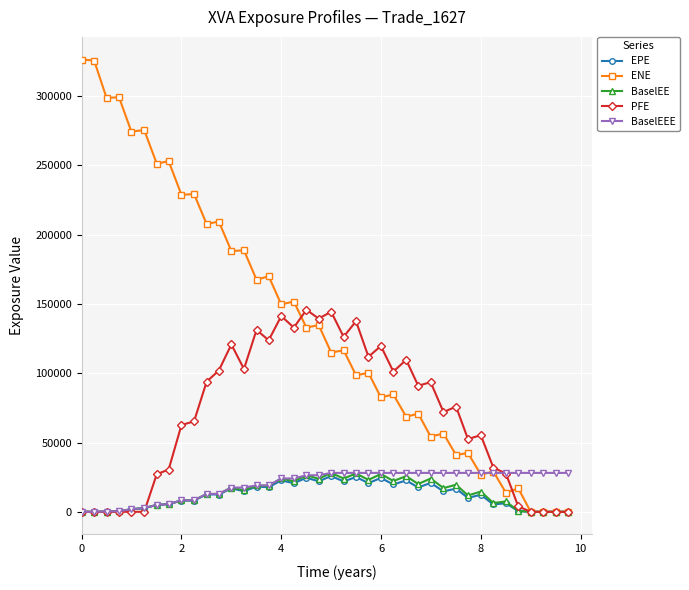

True or false: ENE has more than 0 interior local peaks.

True